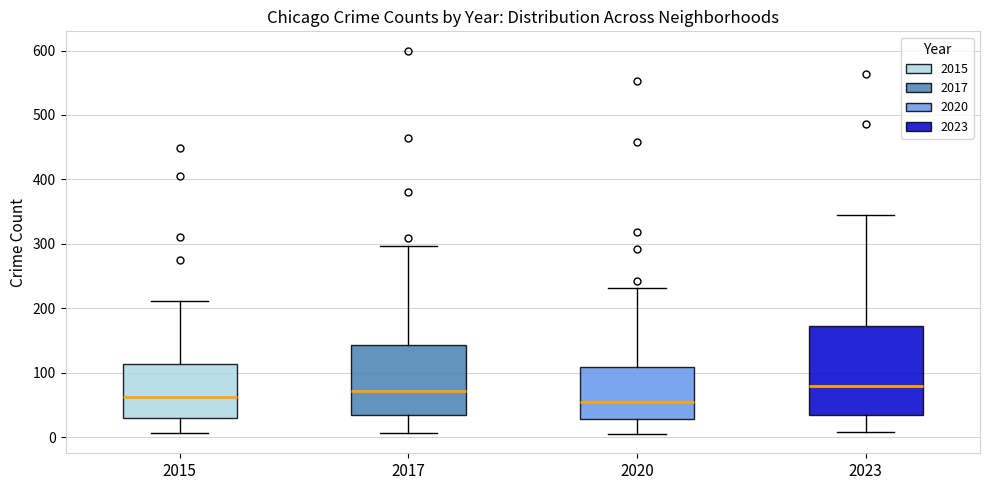

Where does the upper whisker of the box at x = 2020 end on the y-axis? The values are not printed on the chart, so give them approximately, as read against the axis.

230